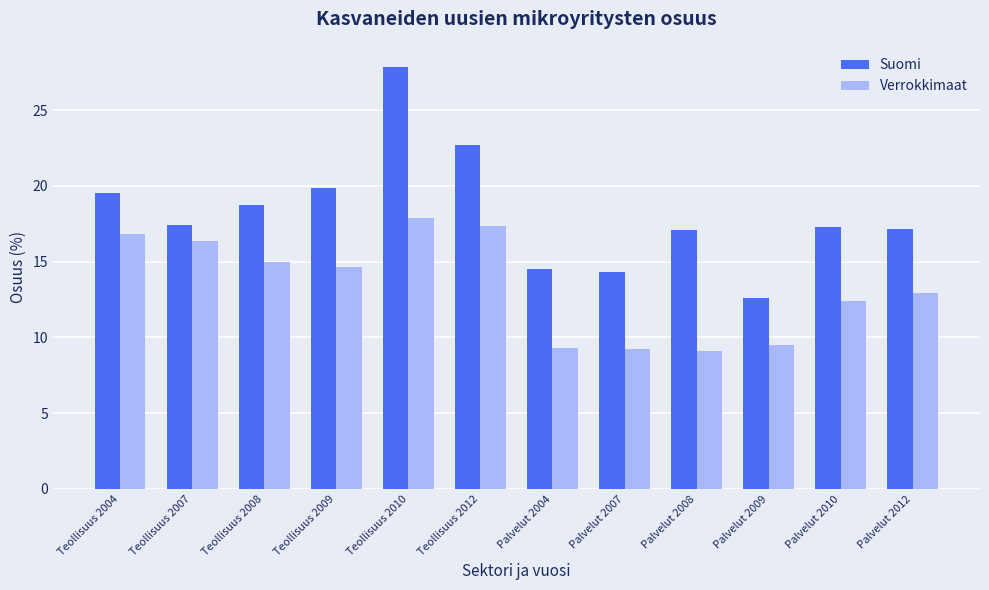

Rank the series at Teollisuus 2004 from highest to lowest value.

Suomi, Verrokkimaat